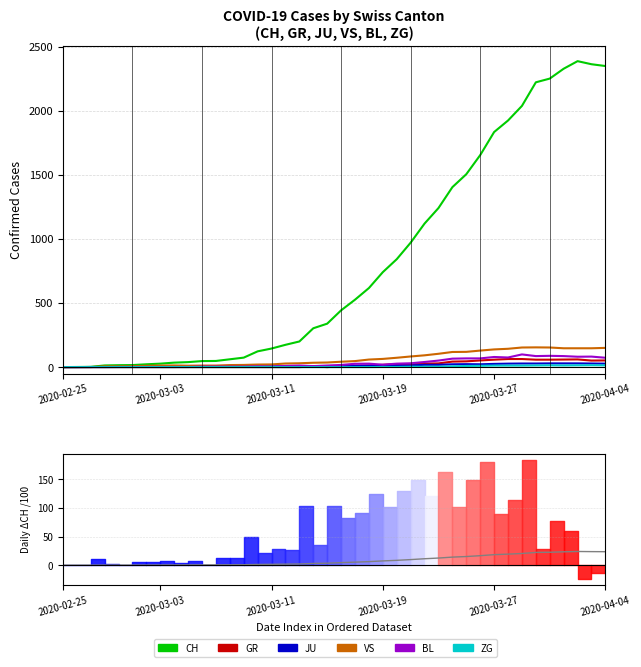

The CH series shows 303 at 2020-03-14. True or false?

True